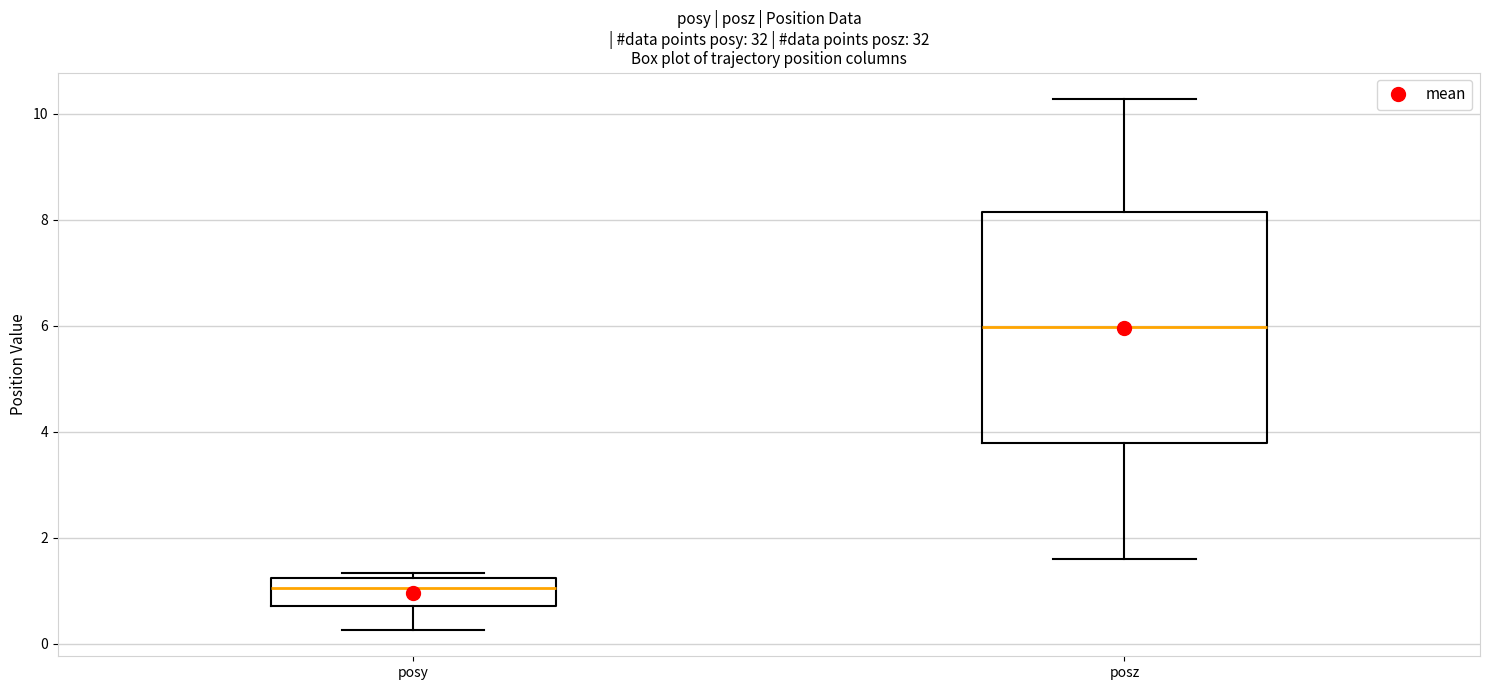

Where does the median line of the box for posz sit on the y-axis? The values are not printed on the chart, so give them approximately, as read against the axis.

6.0